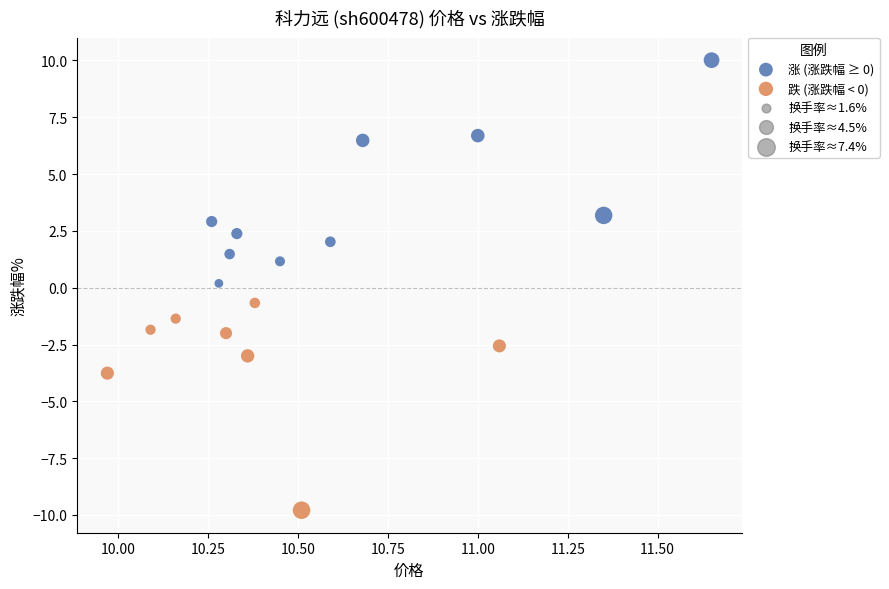

Which series contains the highest Y value?

涨 (涨跌幅 ≥ 0)